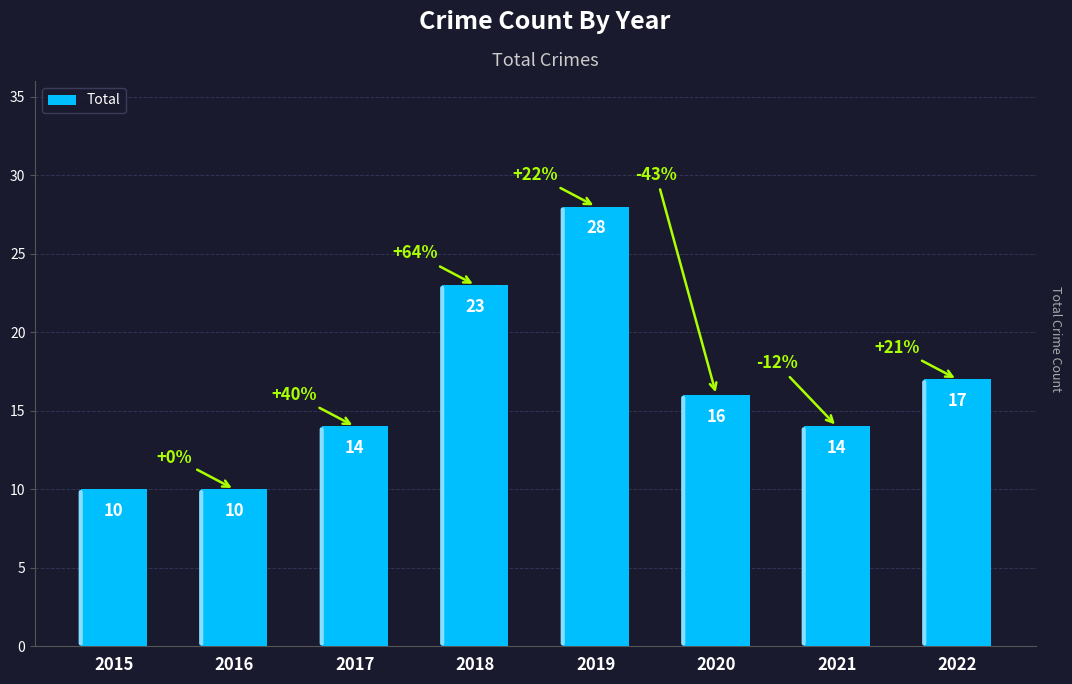

Reading right to left, list all the values displayed in this chart.

2022=17	2021=14	2020=16	2019=28	2018=23	2017=14	2016=10	2015=10